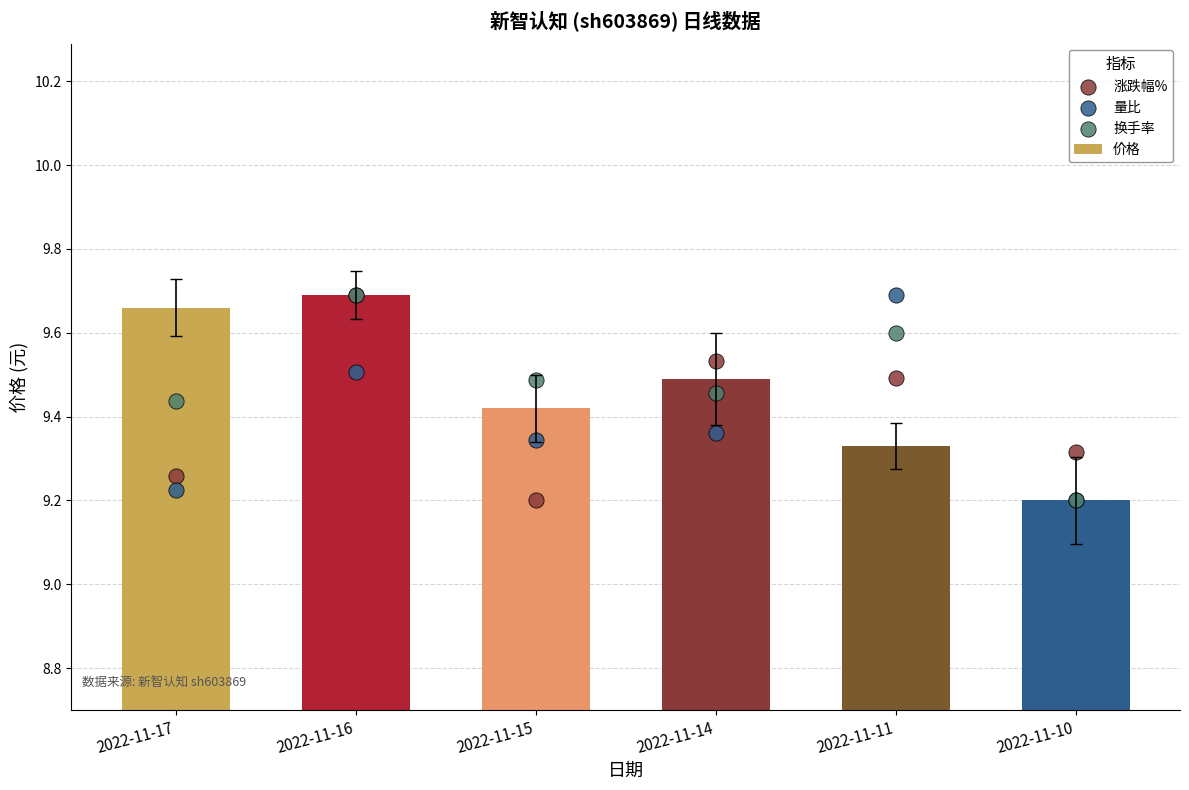

Which series has the widest spread of Y values?

价格